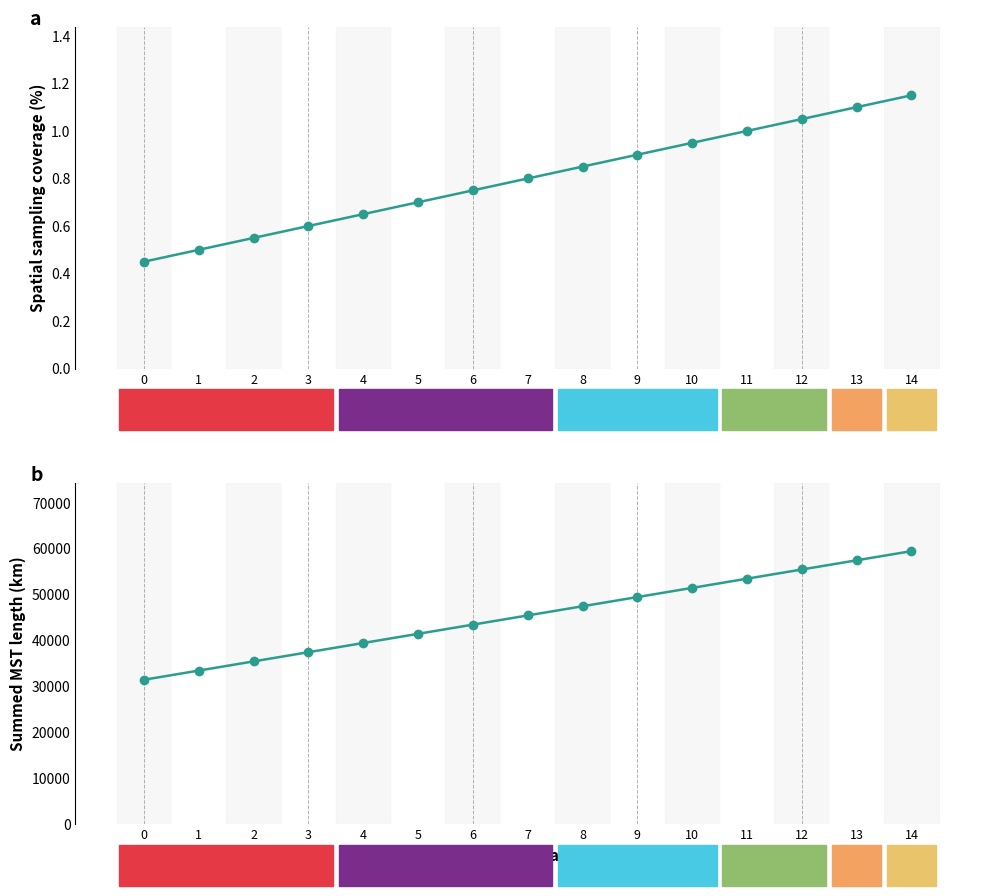

What is the sum of all col_3 values?

682500.0